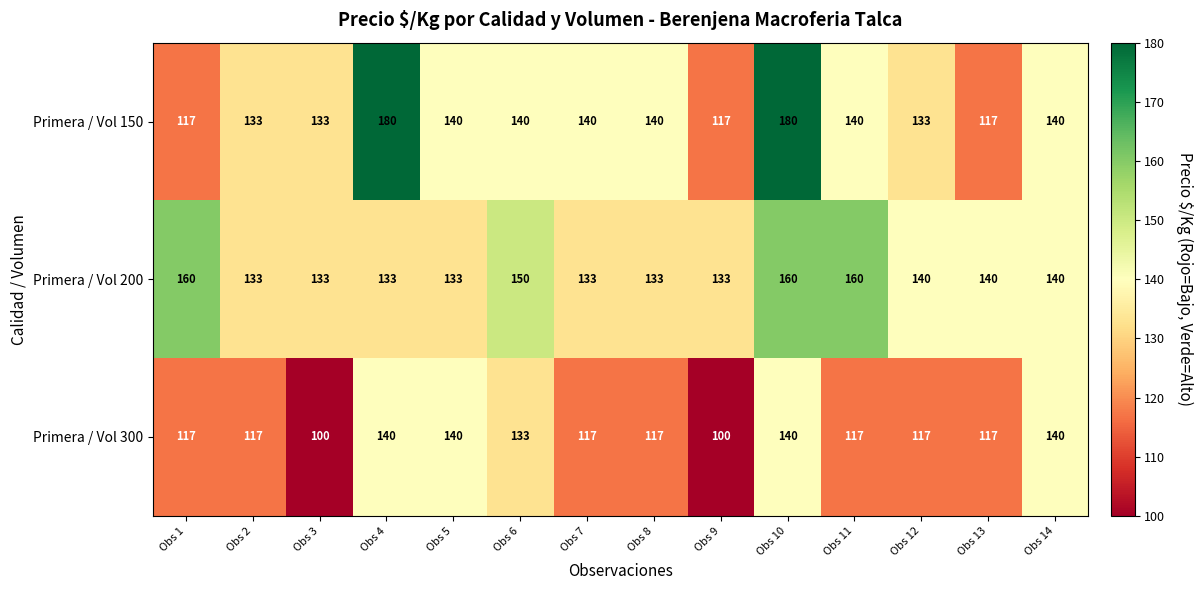

List the series in order of their peak value, highest first.

Primera / Vol 150, Primera / Vol 200, Primera / Vol 300